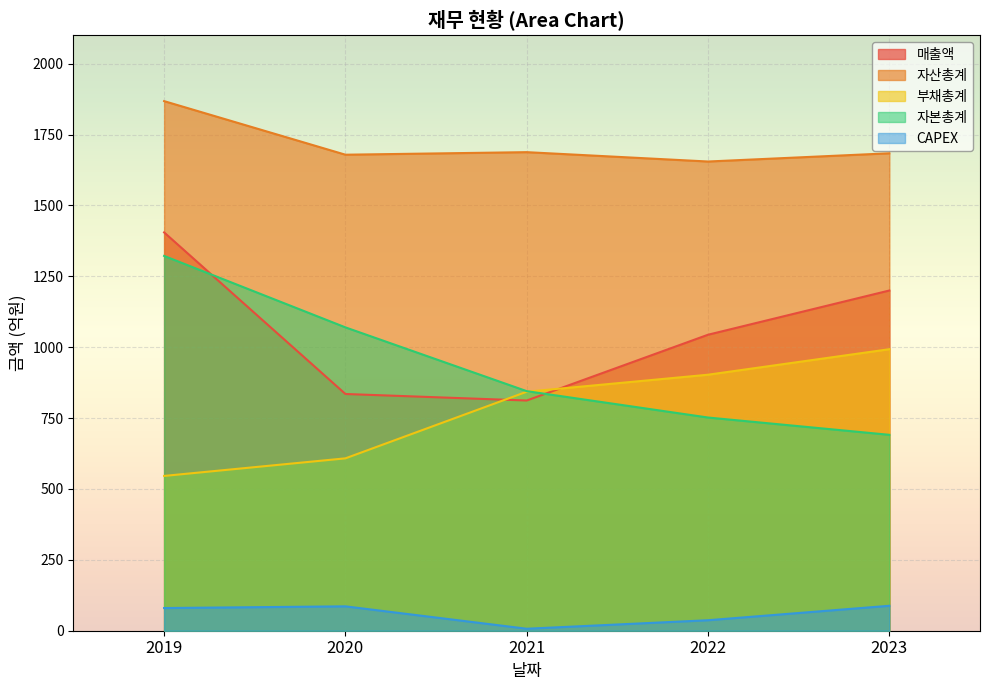

At which category does the chart reach its minimum across all series?

2021